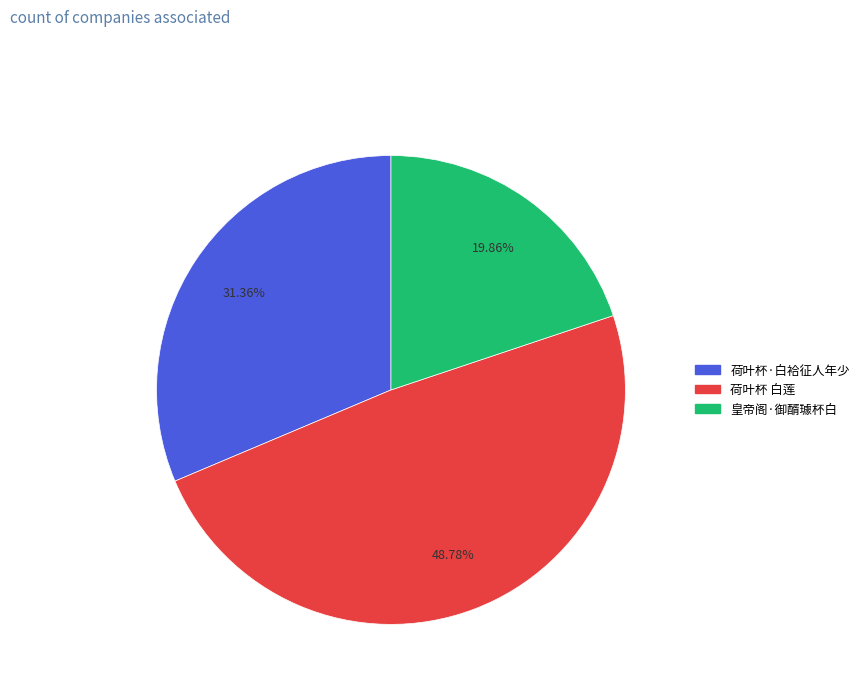

Which has a higher value, 荷叶杯 白莲 or 荷叶杯·白袷征人年少?

荷叶杯 白莲